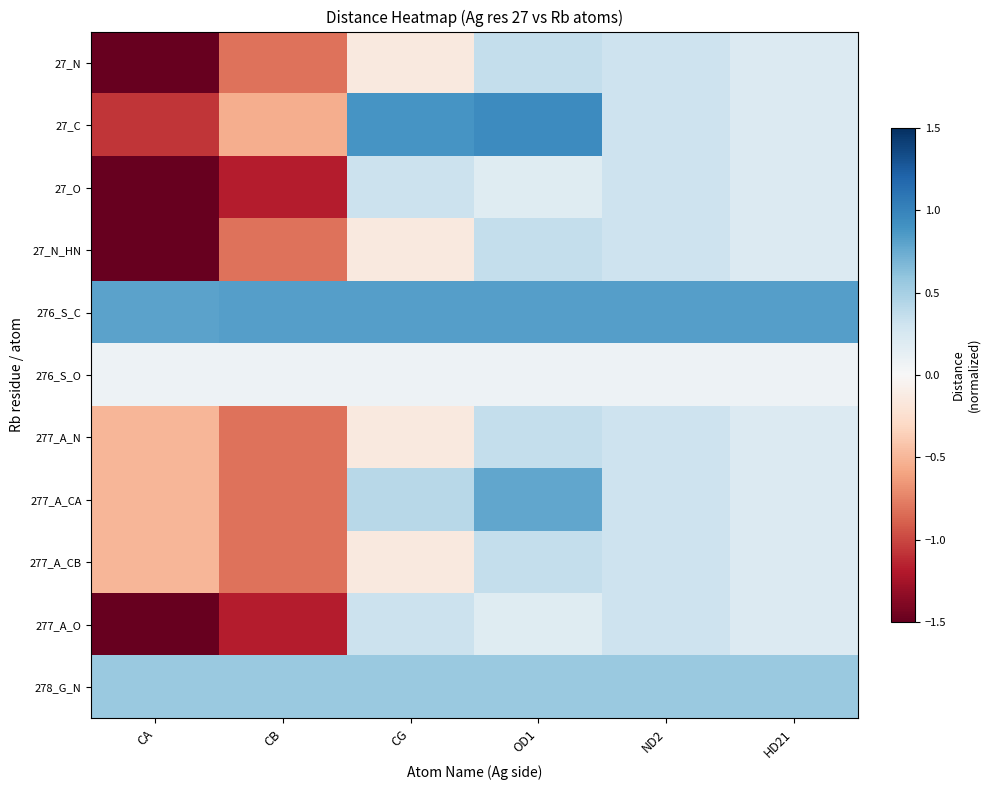

Reading left to right, what are all the values shown in this chart?

27_N: CA=-2.0	CB=-0.8	CG=-0.1	OD1=0.4	ND2=0.3	HD21=0.2
27_C: CA=-1.1	CB=-0.5	CG=0.9	OD1=0.9	ND2=0.3	HD21=0.2
27_O: CA=-2.0	CB=-1.2	CG=0.3	OD1=0.2	ND2=0.3	HD21=0.2
27_N_HN: CA=-2.0	CB=-0.8	CG=-0.1	OD1=0.4	ND2=0.3	HD21=0.2
276_S_C: CA=0.8	CB=0.8	CG=0.8	OD1=0.8	ND2=0.8	HD21=0.8
276_S_O: CA=0.1	CB=0.1	CG=0.1	OD1=0.1	ND2=0.1	HD21=0.1
277_A_N: CA=-0.5	CB=-0.8	CG=-0.1	OD1=0.4	ND2=0.3	HD21=0.2
277_A_CA: CA=-0.5	CB=-0.8	CG=0.4	OD1=0.8	ND2=0.3	HD21=0.2
277_A_CB: CA=-0.5	CB=-0.8	CG=-0.1	OD1=0.4	ND2=0.3	HD21=0.2
277_A_O: CA=-2.0	CB=-1.2	CG=0.3	OD1=0.2	ND2=0.3	HD21=0.2
278_G_N: CA=0.6	CB=0.6	CG=0.6	OD1=0.6	ND2=0.6	HD21=0.6